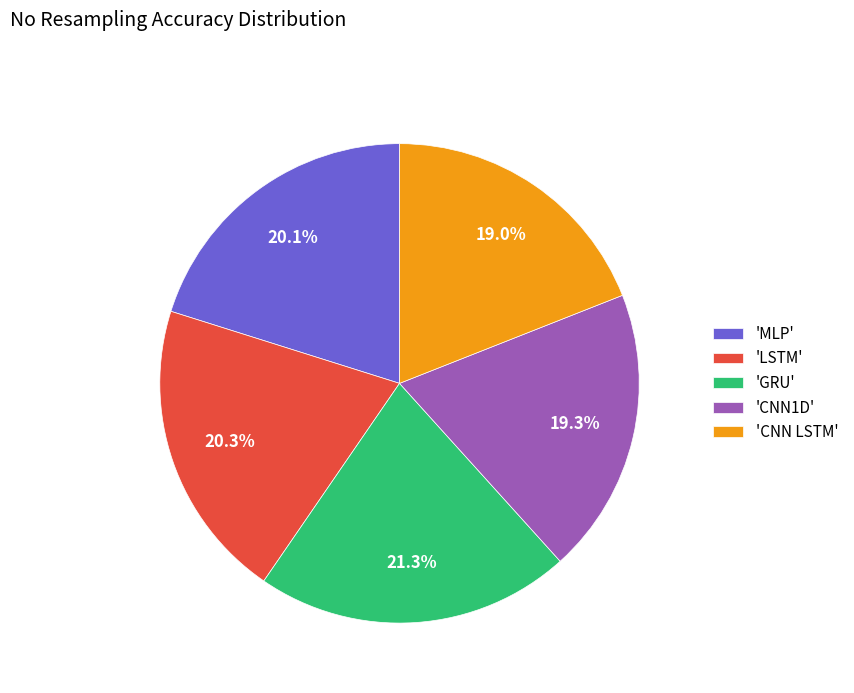

What is the ratio of the value at 'CNN1D' to the value at 'GRU'?

0.9